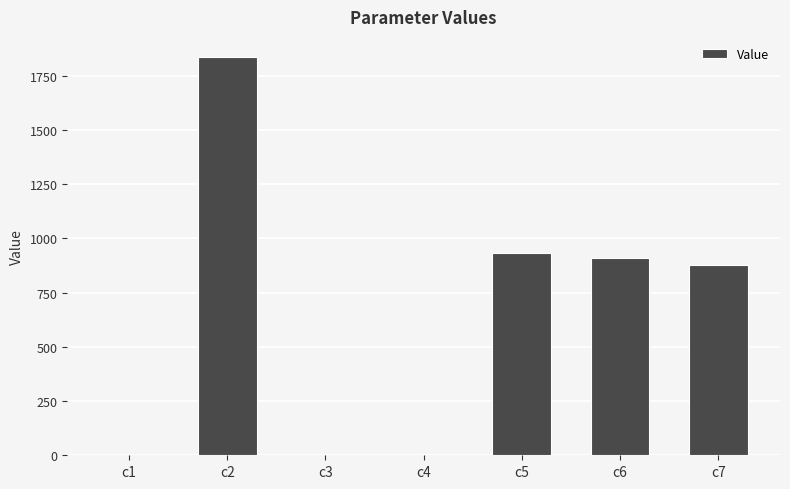

What is the sum of all values?

4556.8